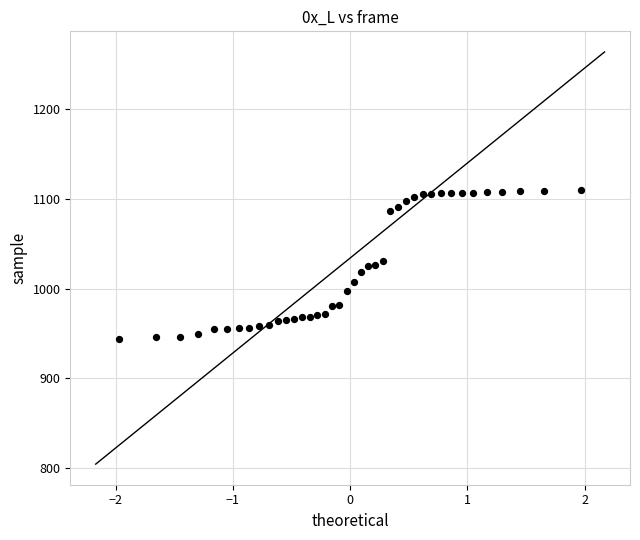

What is the range of Y values (max minus min)?

166.1